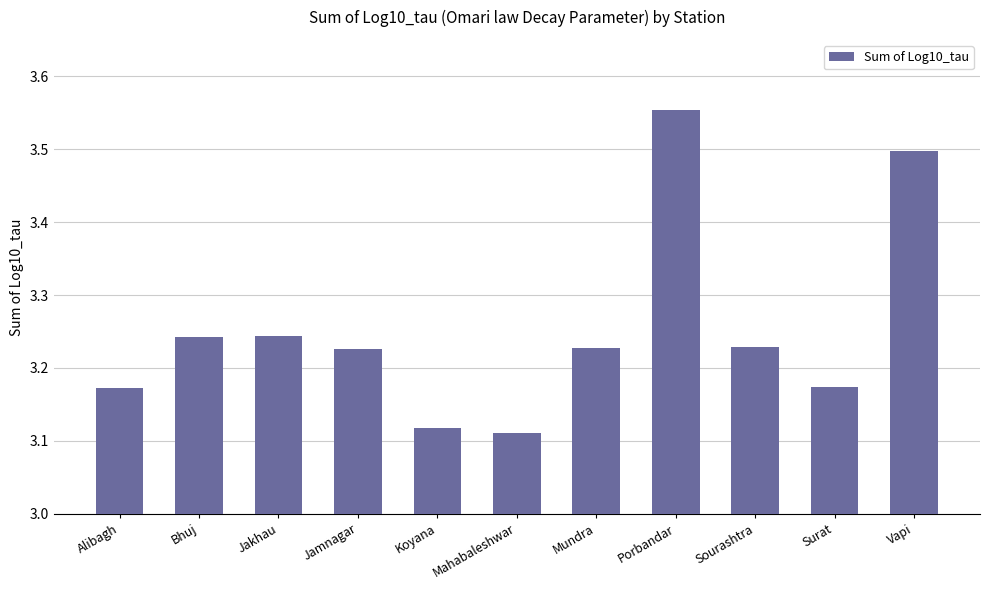

What is the label of the 5th bar from the right?

Mundra